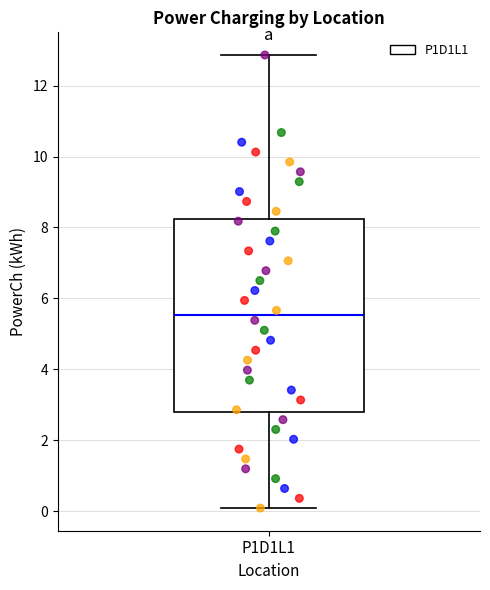

Transcribe this box plot: give where the median line is, the range the box spans, and where the two whiskers end, as read against the y-axis. The values are not printed on the chart, so give them approximately, as read against the axis.

median 5.6, box 2.8 to 8.2, whiskers 0.0 to 12.8